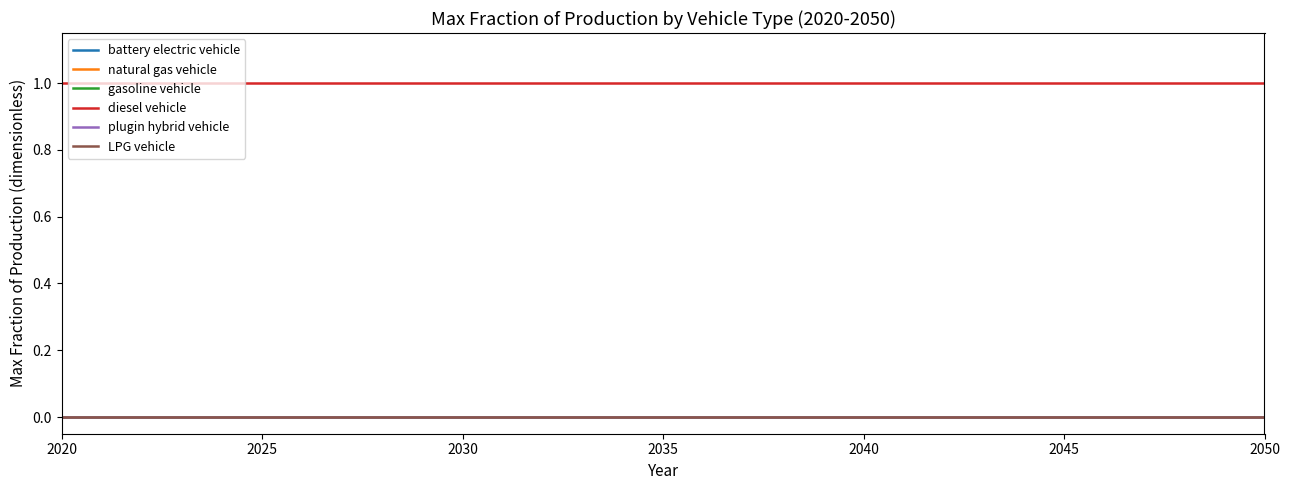

Which series has the largest range (max minus min)?

battery electric vehicle